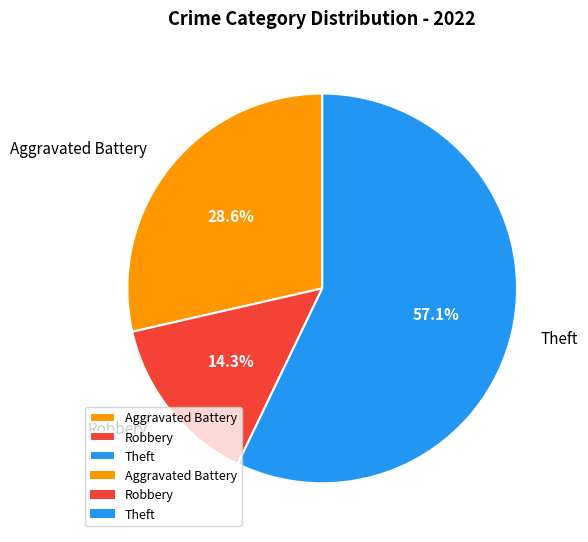

To the nearest percent, what is the difference between the Robbery and Theft slice percentages?

43%